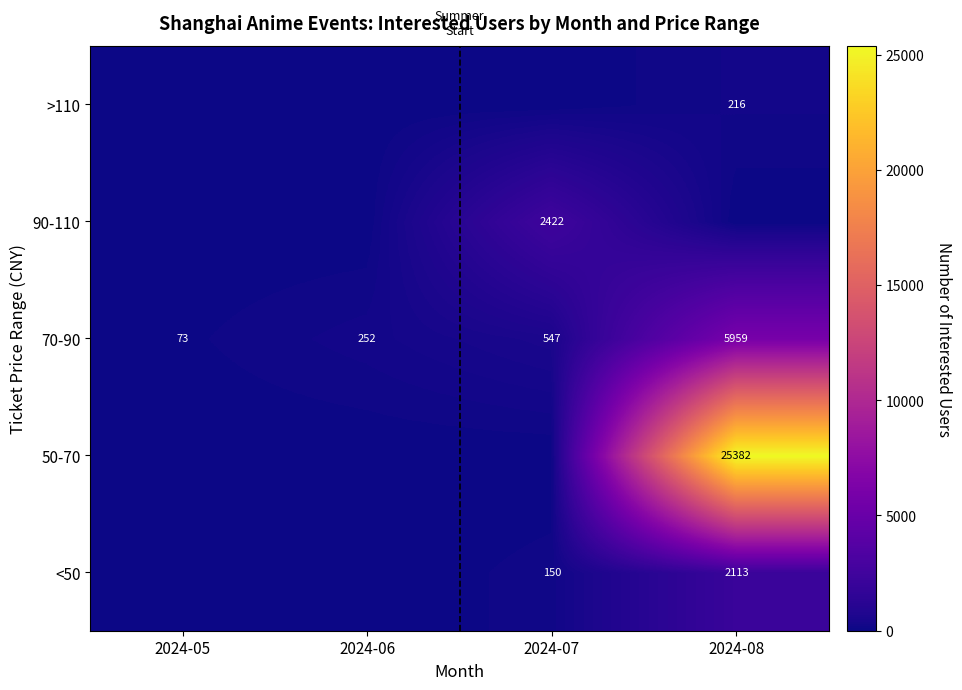

What is the total value across all series at 2024-06?

252